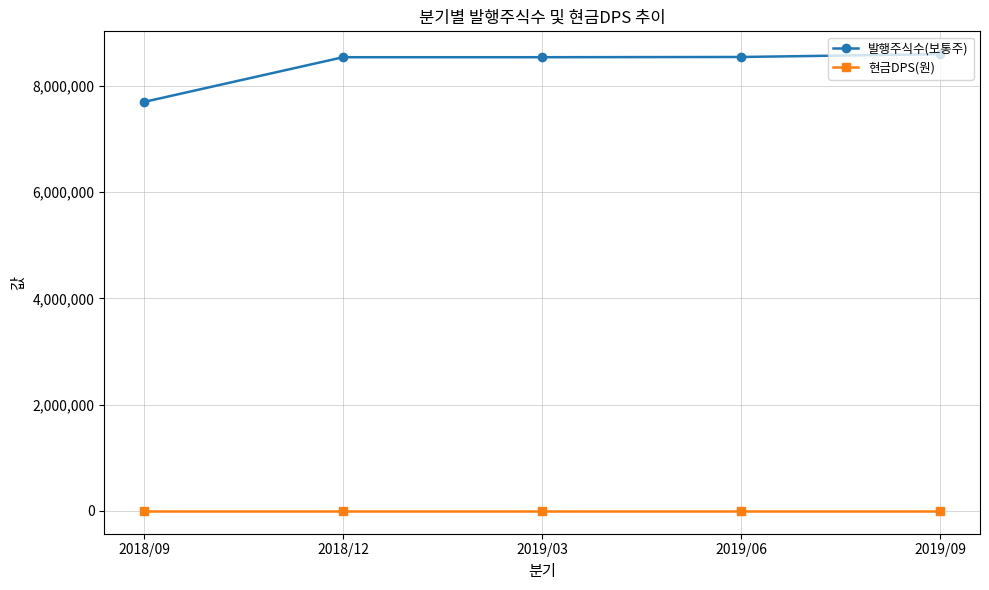

Is it true that 현금DPS(원) equals 0 at 2019/03?

True